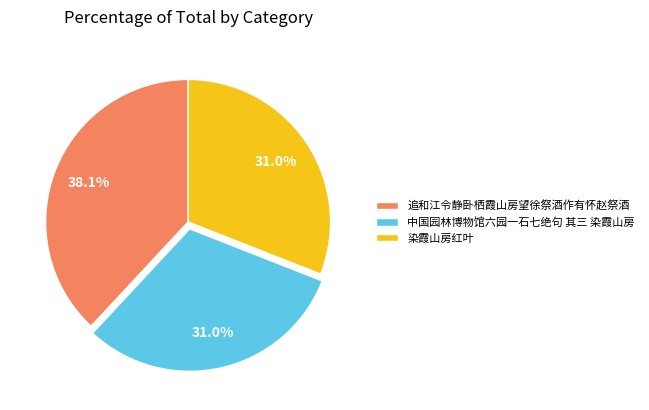

Does 染霞山房红叶 account for over 50% of the chart?

No